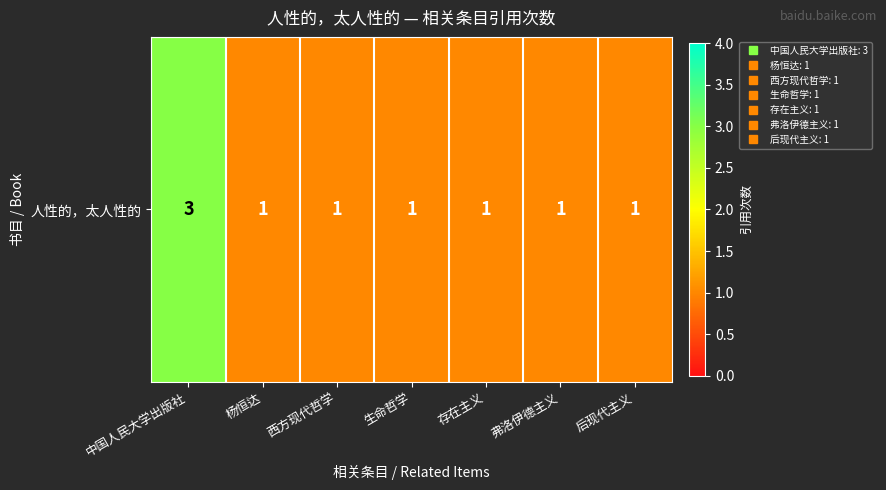

What is the difference between the values at 存在主义 and 中国人民大学出版社?

2